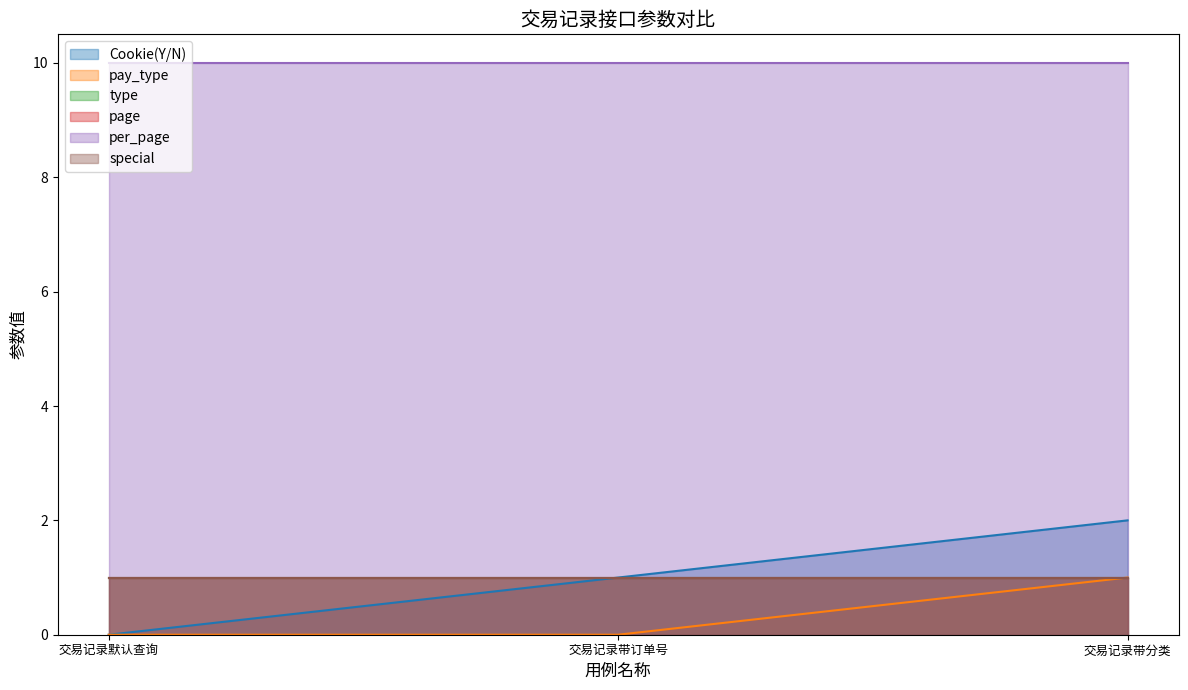

Reading left to right, list all the values displayed in this chart.

Cookie(Y/N): 交易记录默认查询=0	交易记录带订单号=1	交易记录带分类=2
pay_type: 交易记录默认查询=0	交易记录带订单号=0	交易记录带分类=1
type: 交易记录默认查询=1	交易记录带订单号=1	交易记录带分类=1
page: 交易记录默认查询=1	交易记录带订单号=1	交易记录带分类=1
per_page: 交易记录默认查询=10	交易记录带订单号=10	交易记录带分类=10
special: 交易记录默认查询=1	交易记录带订单号=1	交易记录带分类=1